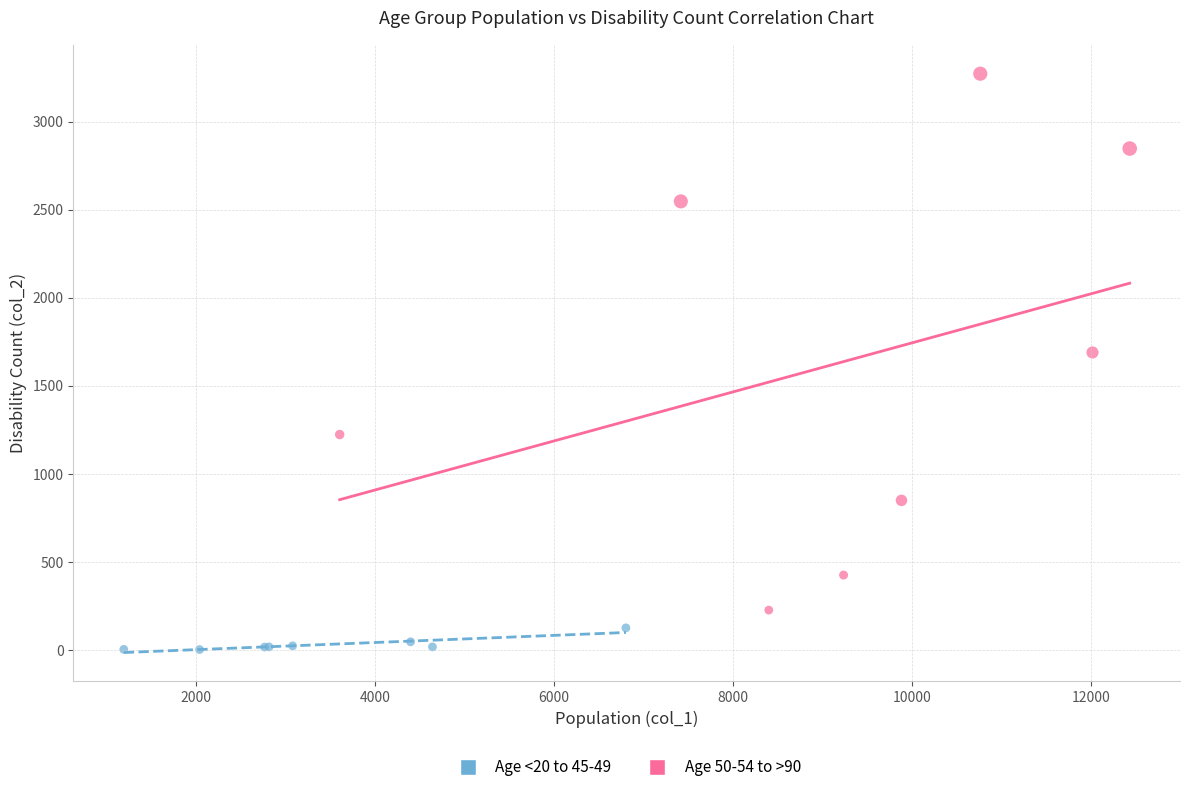

Which series has the widest spread of Y values?

Age 50-54 to >90